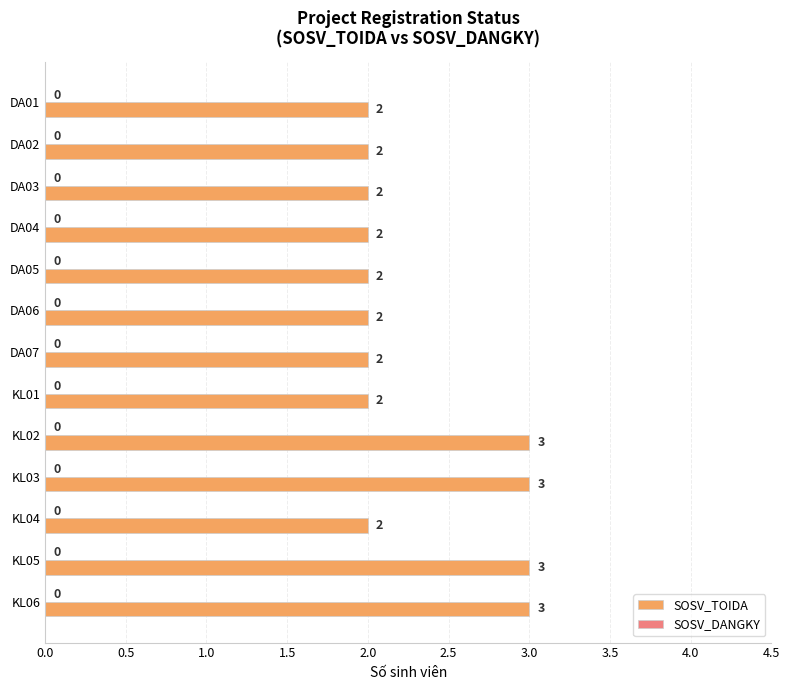

What is the ratio of the value at DA01 to the value at KL05?

0.7